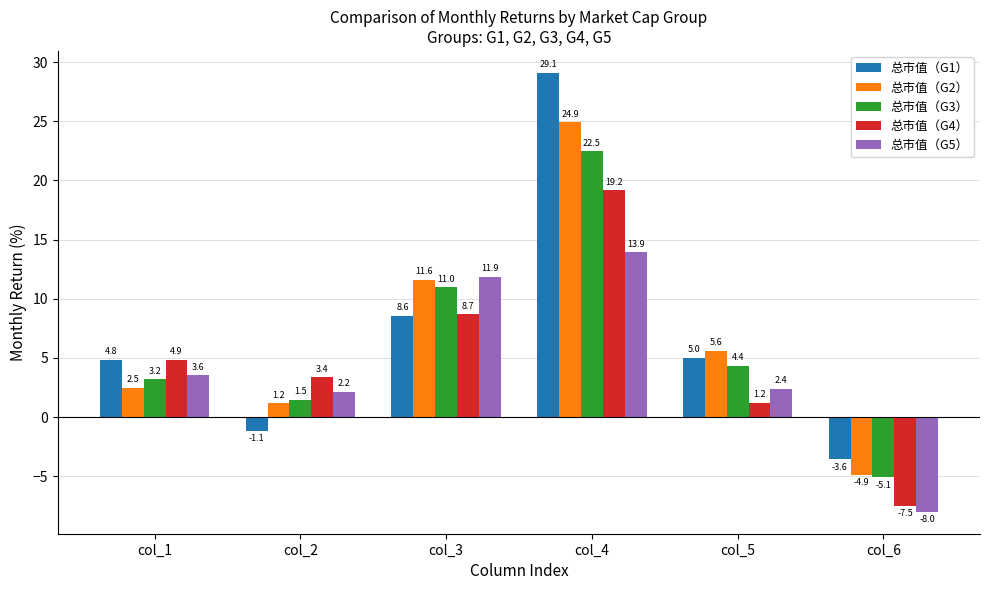

Reading left to right, what are all the values shown in this chart?

总市值（G1）: 4.8	-1.1	8.6	29.1	5.0	-3.6
总市值（G2）: 2.5	1.2	11.6	24.9	5.6	-4.9
总市值（G3）: 3.2	1.5	11.0	22.5	4.4	-5.1
总市值（G4）: 4.9	3.4	8.7	19.2	1.2	-7.5
总市值（G5）: 3.6	2.2	11.9	13.9	2.4	-8.0